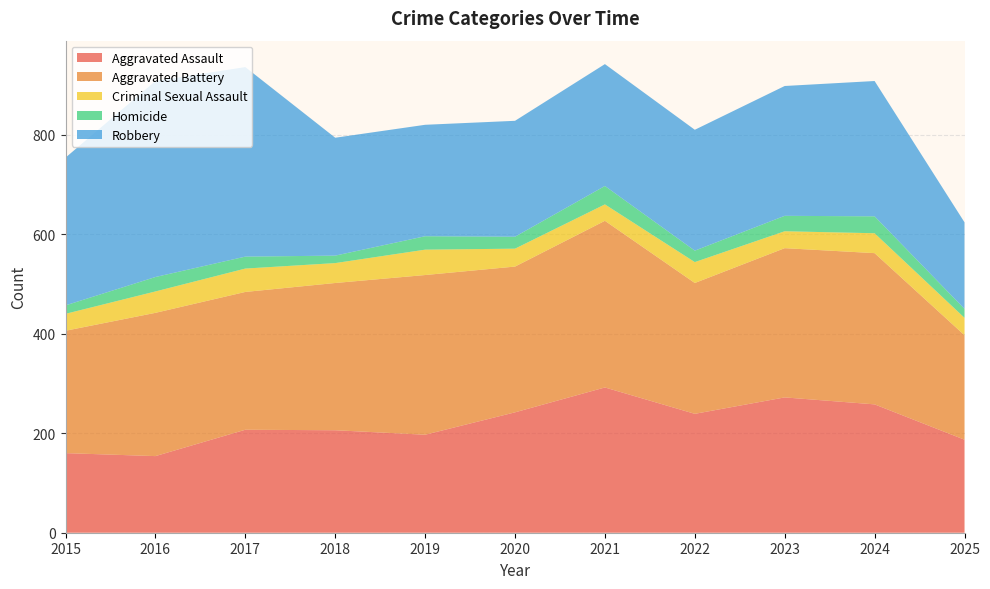

Reading right to left, list all the values displayed in this chart.

Aggravated Assault: 187	258	272	239	292	242	197	206	207	154	160
Aggravated Battery: 210	304	300	263	335	293	321	296	277	288	246
Criminal Sexual Assault: 35	40	34	42	33	36	51	40	47	43	34
Homicide: 18	34	31	23	37	24	27	15	24	29	17
Robbery: 174	272	261	243	245	233	224	237	381	394	297